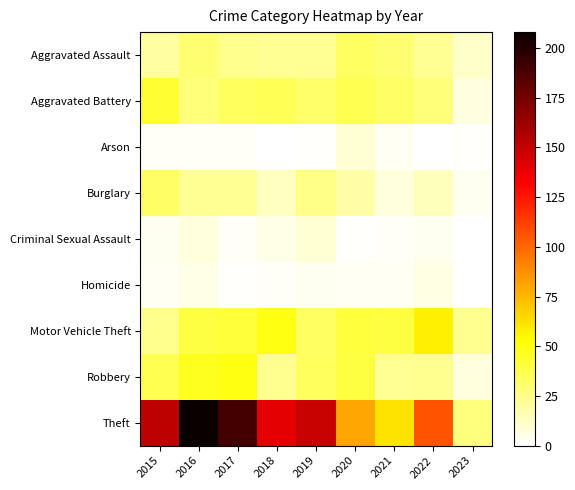

Reading right to left, extract all data points from this chart.

Aggravated Assault: 2023=12	2022=22	2021=30	2020=33	2019=22	2018=22	2017=24	2016=30	2015=20
Aggravated Battery: 2023=7	2022=28	2021=32	2020=36	2019=31	2018=35	2017=34	2016=28	2015=43
Arson: 2023=1	2022=0	2021=3	2020=9	2019=1	2018=0	2017=2	2016=2	2015=2
Burglary: 2023=4	2022=14	2021=8	2020=18	2019=25	2018=13	2017=22	2016=22	2015=32
Criminal Sexual Assault: 2023=0	2022=4	2021=2	2020=1	2019=9	2018=5	2017=2	2016=8	2015=4
Homicide: 2023=0	2022=6	2021=3	2020=3	2019=4	2018=2	2017=1	2016=5	2015=3
Motor Vehicle Theft: 2023=23	2022=57	2021=39	2020=40	2019=33	2018=49	2017=41	2016=39	2015=24
Robbery: 2023=8	2022=23	2021=22	2020=39	2019=34	2018=23	2017=49	2016=47	2015=36
Theft: 2023=27	2022=106	2021=61	2020=80	2019=149	2018=140	2017=190	2016=208	2015=152